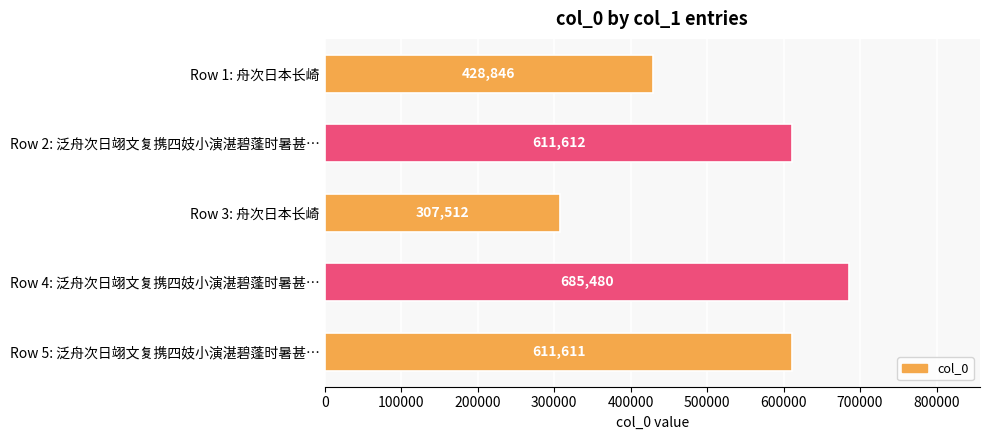

List the labels in order of value, smallest first.

Row 3: 舟次日本长崎, Row 1: 舟次日本长崎, Row 5: 泛舟次日翊文复携四妓小演湛碧蓬时暑甚…, Row 2: 泛舟次日翊文复携四妓小演湛碧蓬时暑甚…, Row 4: 泛舟次日翊文复携四妓小演湛碧蓬时暑甚…